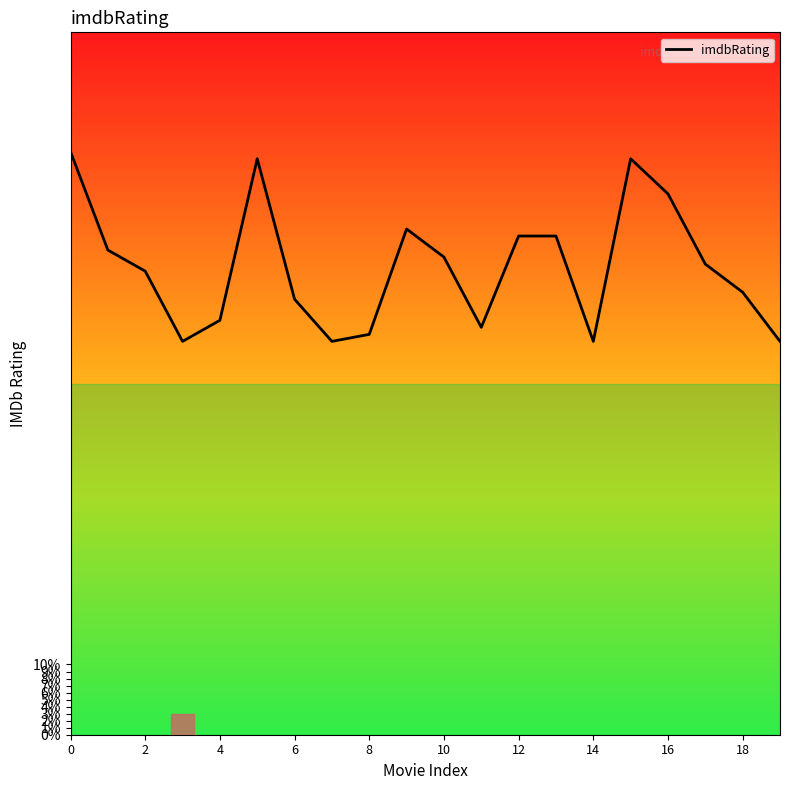

What is the value of the 9th point from the left?

5.7